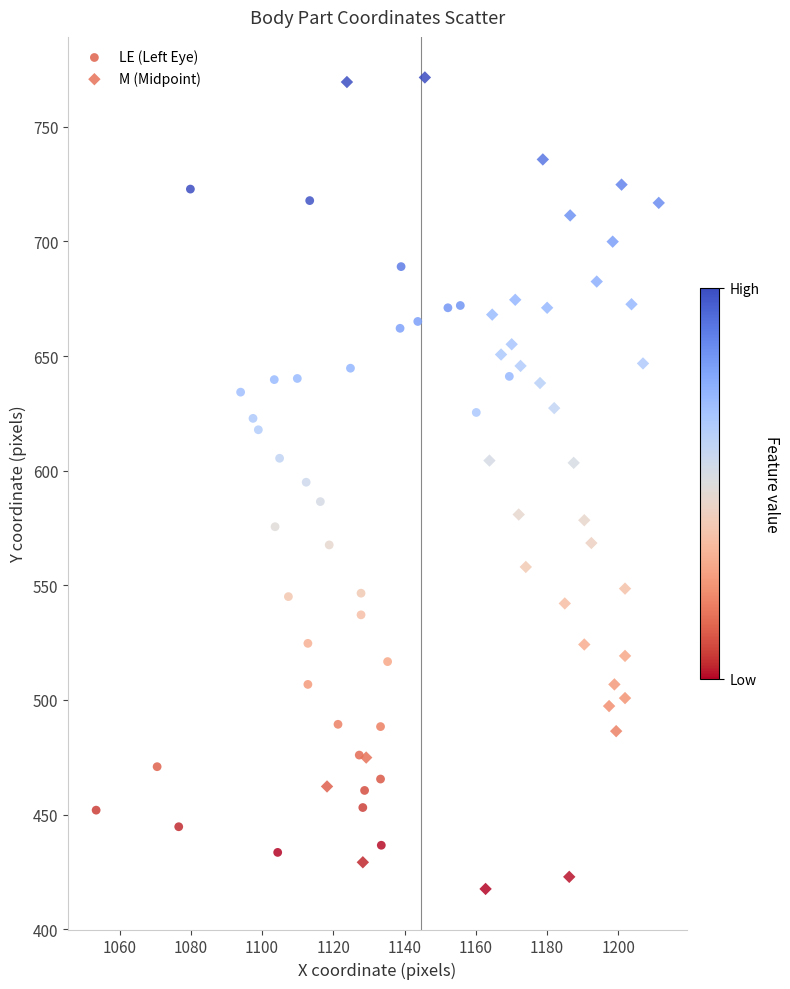

Which series has the largest Y range (max minus min)?

M (Midpoint)